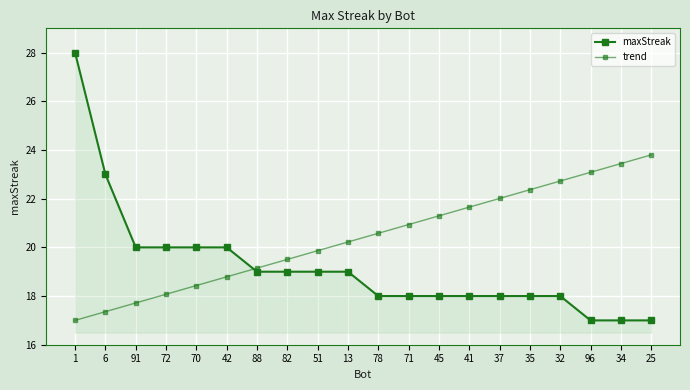

How many data points in maxStreak are less than 19?

10